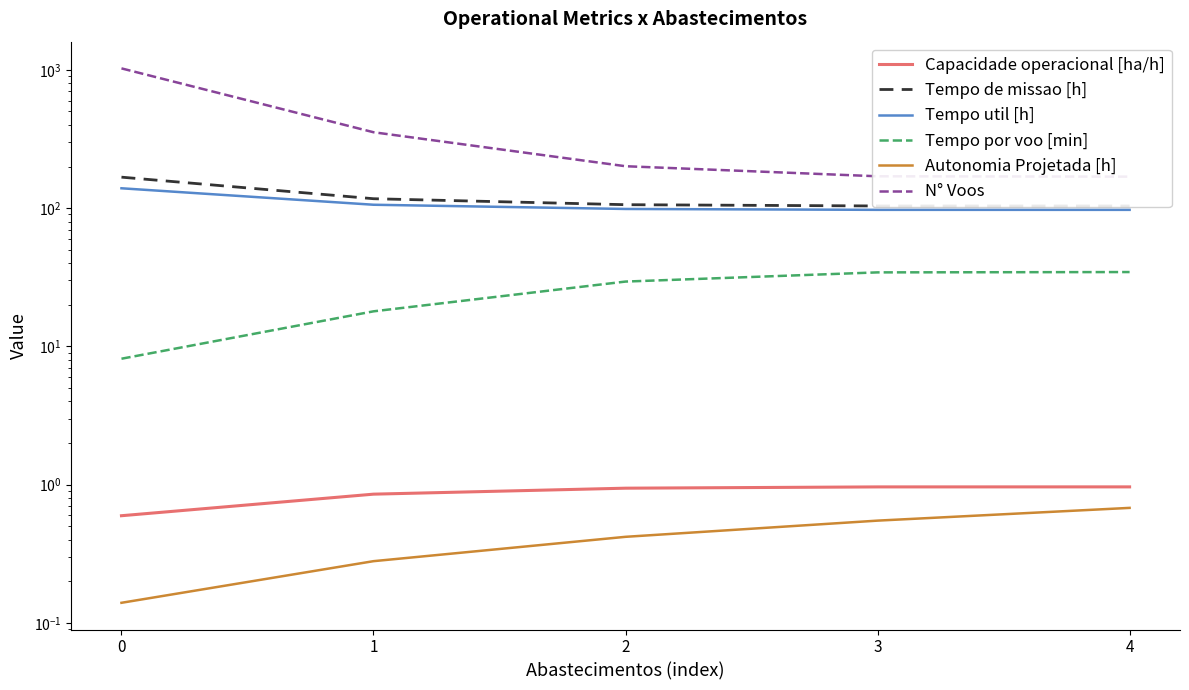

Reading left to right, list all the values displayed in this chart.

Capacidade operacional [ha/h]: 0.6	0.9	0.9	1.0	1.0
Tempo de missao [h]: 167.6	117.0	105.9	103.7	103.7
Tempo util [h]: 139.2	105.8	98.7	97.2	97.2
Tempo por voo [min]: 8.2	17.9	29.4	34.3	34.5
Autonomia Projetada [h]: 0.1	0.3	0.4	0.6	0.7
N° Voos: 1025.0	354.0	201.0	170.0	169.0